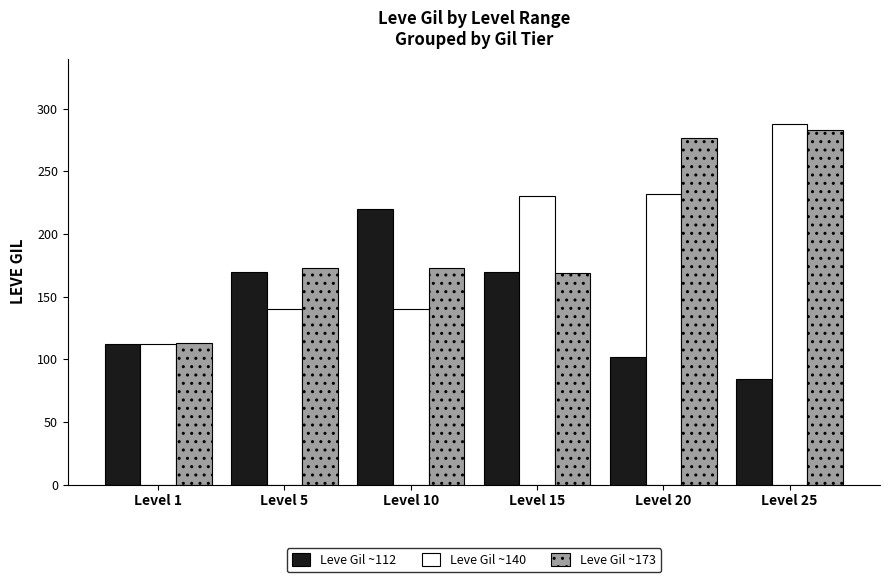

The value of Leve Gil ~112 at Level 5 is 170. True or false?

True